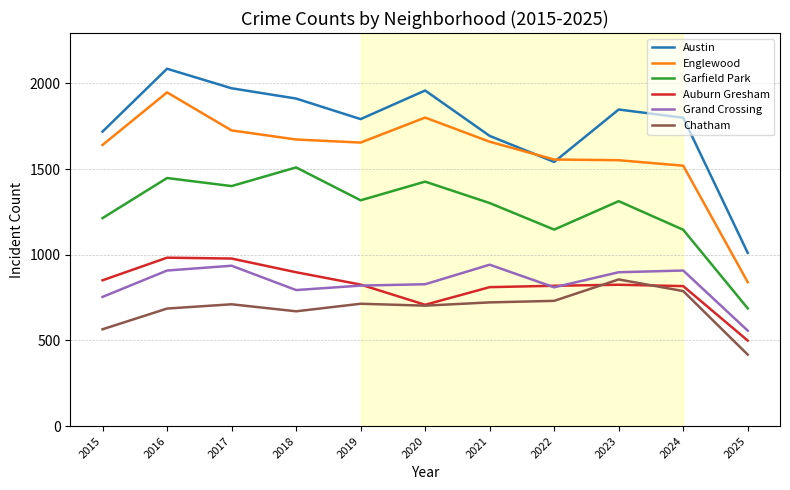

What is the difference between the maximum and minimum values in the Austin series?

1075